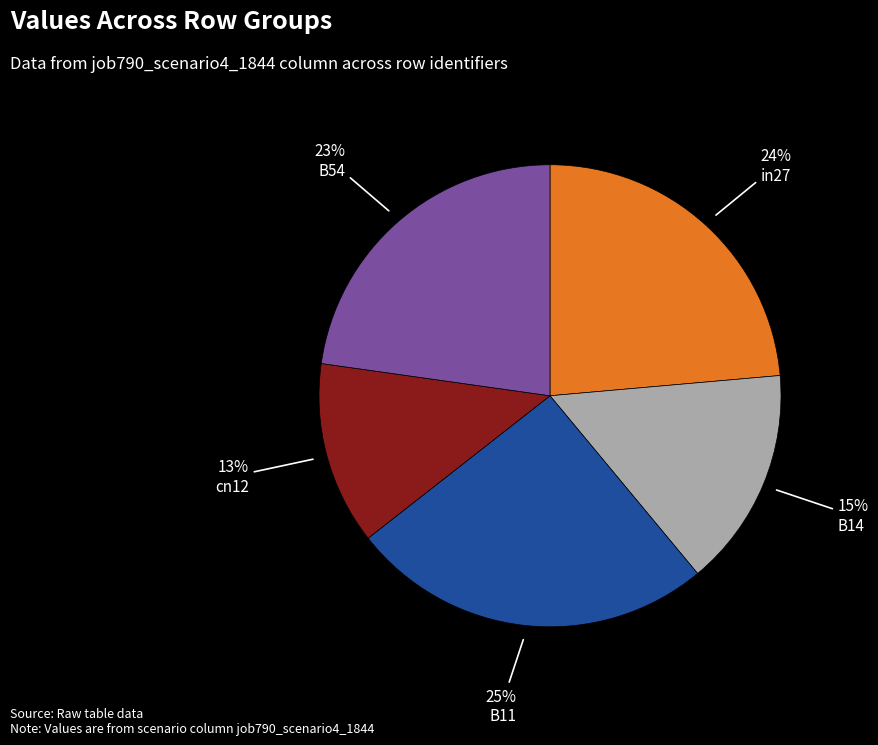

Approximately how many times larger is the value at B14 compared to B54?

0.7